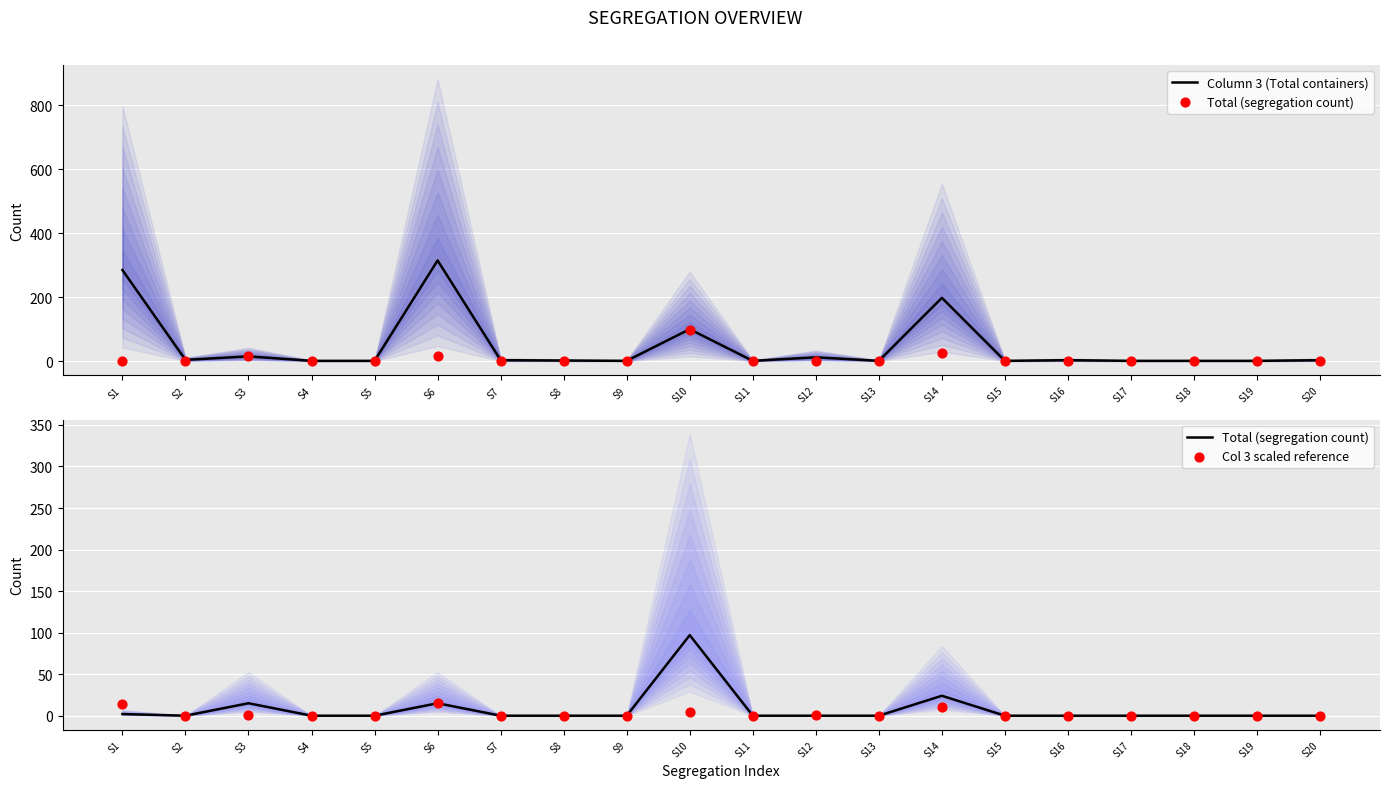

At which category is the sum across all series the highest?

S6